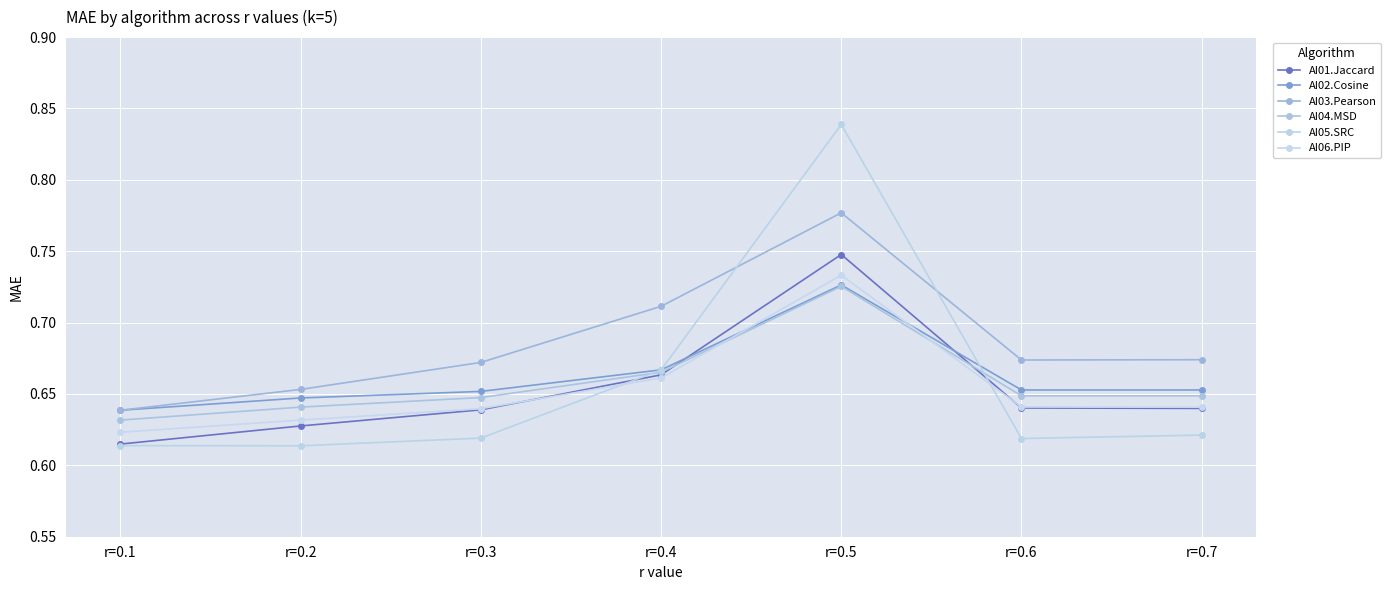

True or false: AI03.Pearson has more than 1 interior local peaks.

False